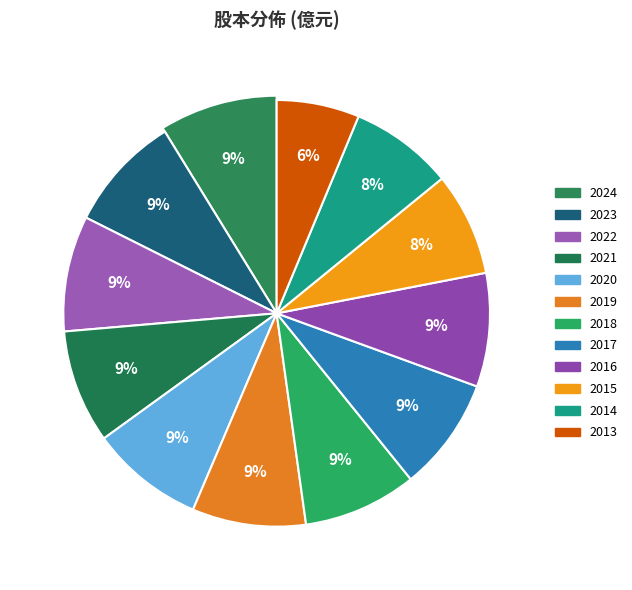

Rank the categories by value from highest to lowest.

2023, 2024, 2022, 2021, 2020, 2019, 2018, 2017, 2016, 2015, 2014, 2013